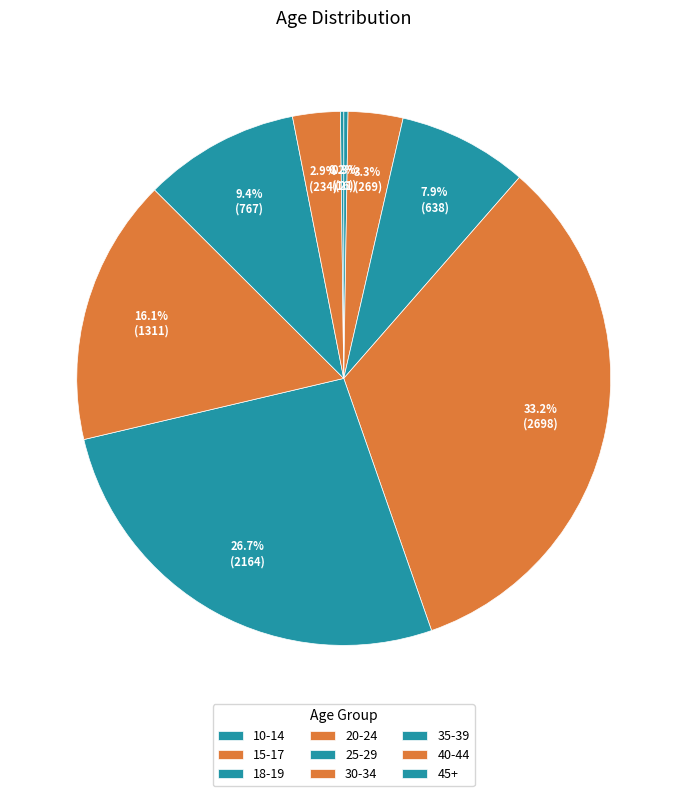

Do 20-24 and 10-14 together represent more than half of the pie?

No